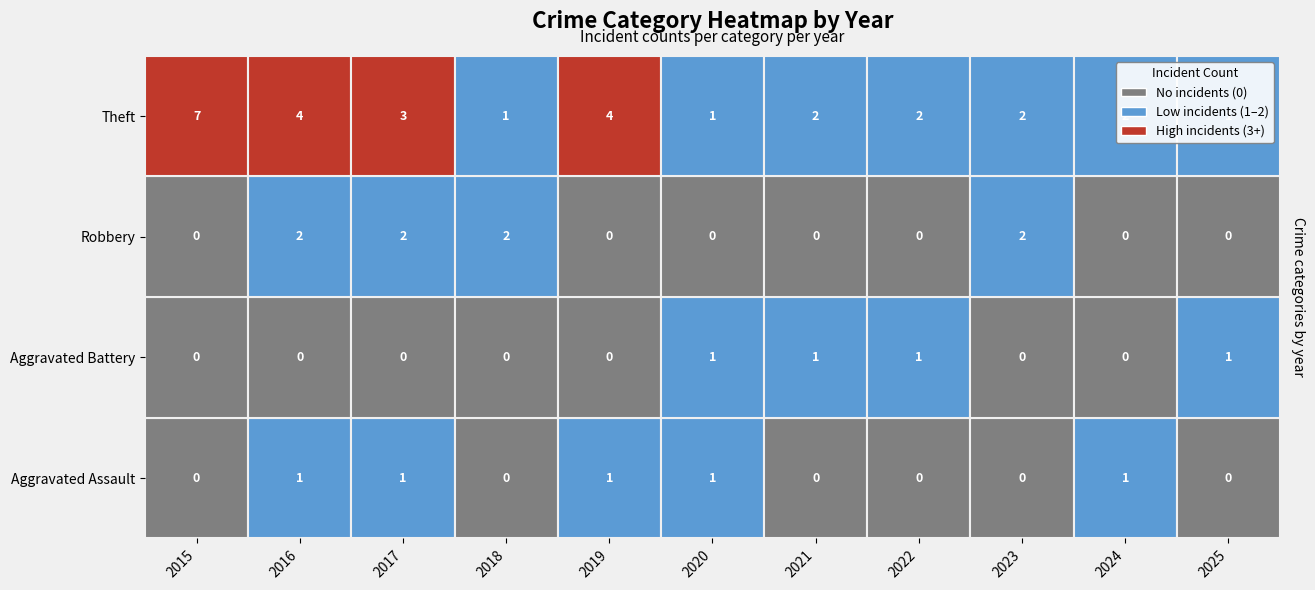

Reading right to left, transcribe all the data shown in this chart.

Aggravated Assault: 2025=0	2024=1	2023=0	2022=0	2021=0	2020=1	2019=1	2018=0	2017=1	2016=1	2015=0
Aggravated Battery: 2025=1	2024=0	2023=0	2022=1	2021=1	2020=1	2019=0	2018=0	2017=0	2016=0	2015=0
Robbery: 2025=0	2024=0	2023=2	2022=0	2021=0	2020=0	2019=0	2018=2	2017=2	2016=2	2015=0
Theft: 2025=1	2024=2	2023=2	2022=2	2021=2	2020=1	2019=4	2018=1	2017=3	2016=4	2015=7